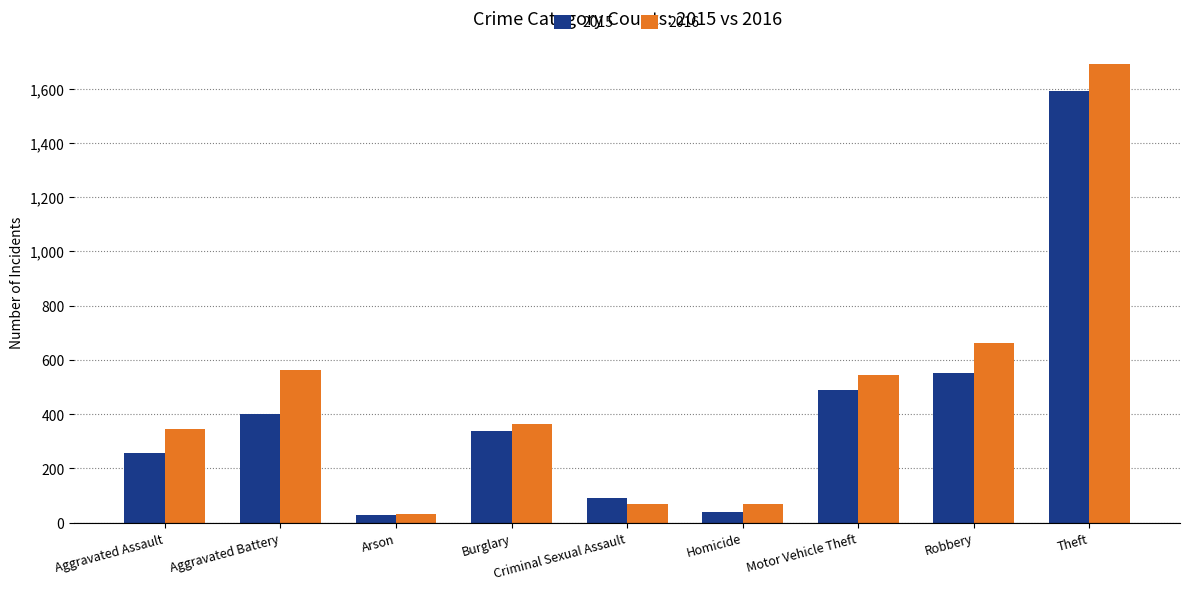

What is the label of the 7th bar from the left?

Motor Vehicle Theft